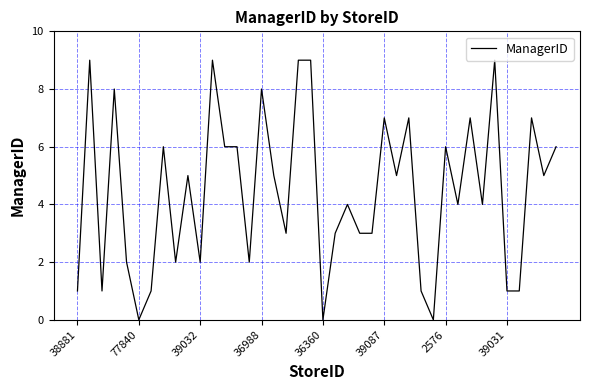

What is the maximum value shown in the chart?

9